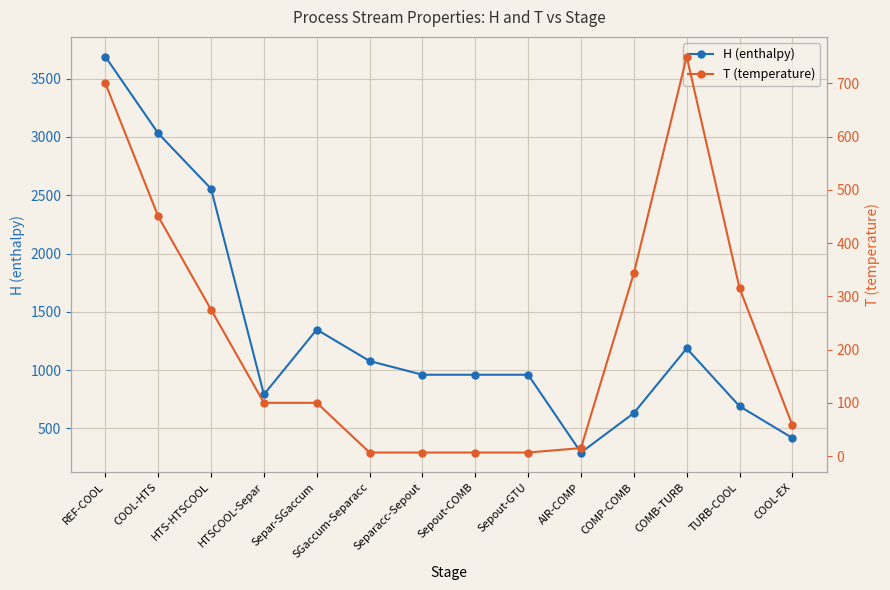

What is the sum of all H (enthalpy) values?

18590.0